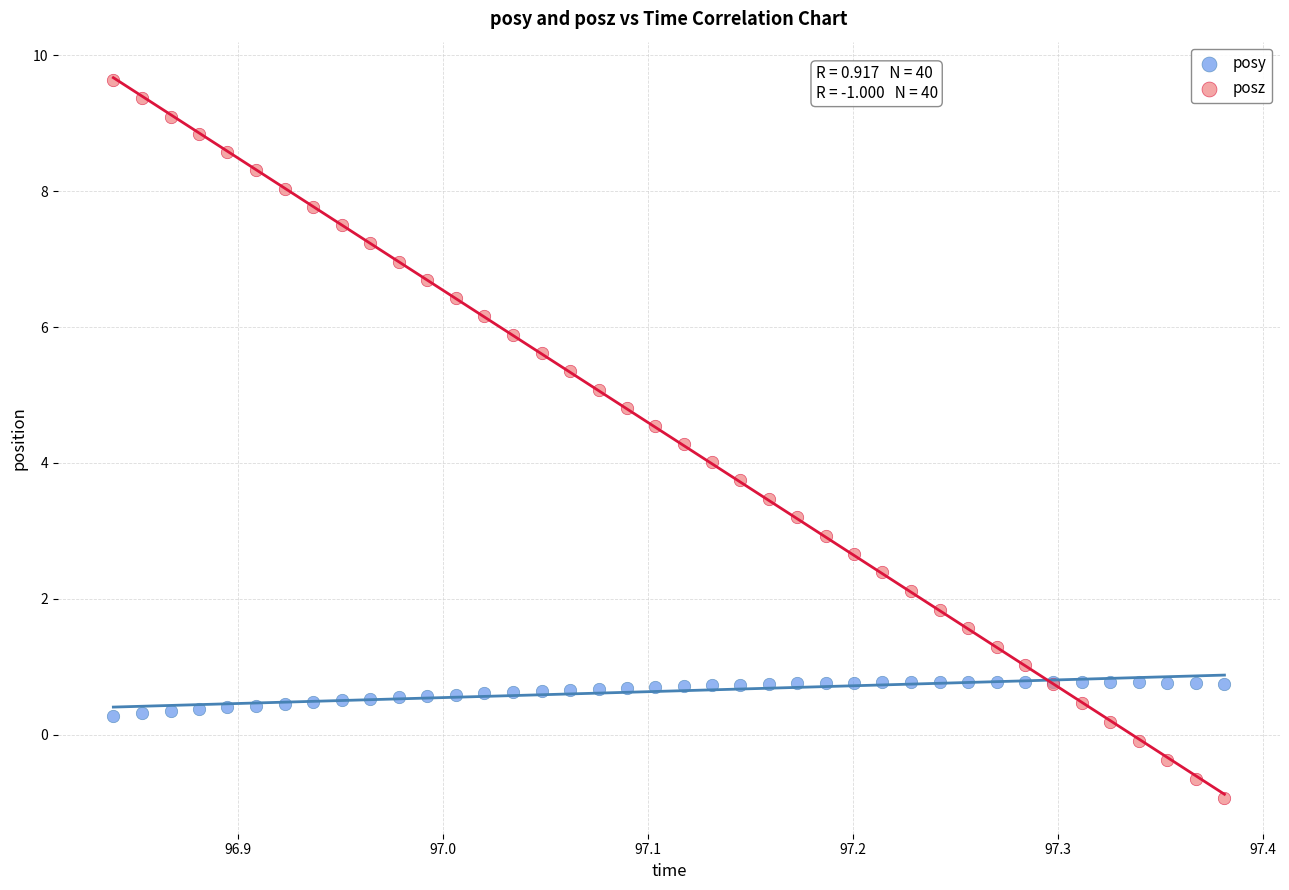

Which series reaches the maximum Y coordinate?

posz